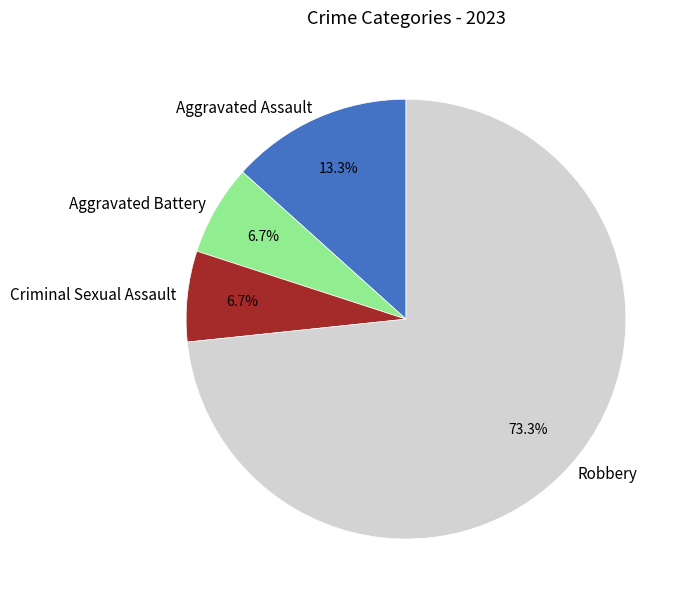

True or false: Criminal Sexual Assault accounts for 14% of the total.

False